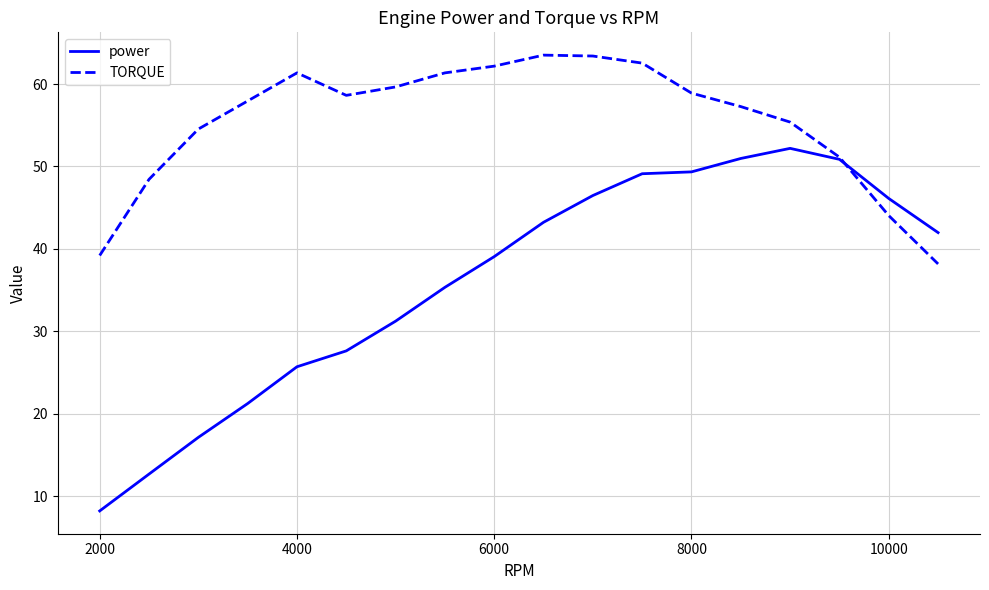

List the series in order of their peak value, highest first.

TORQUE, power